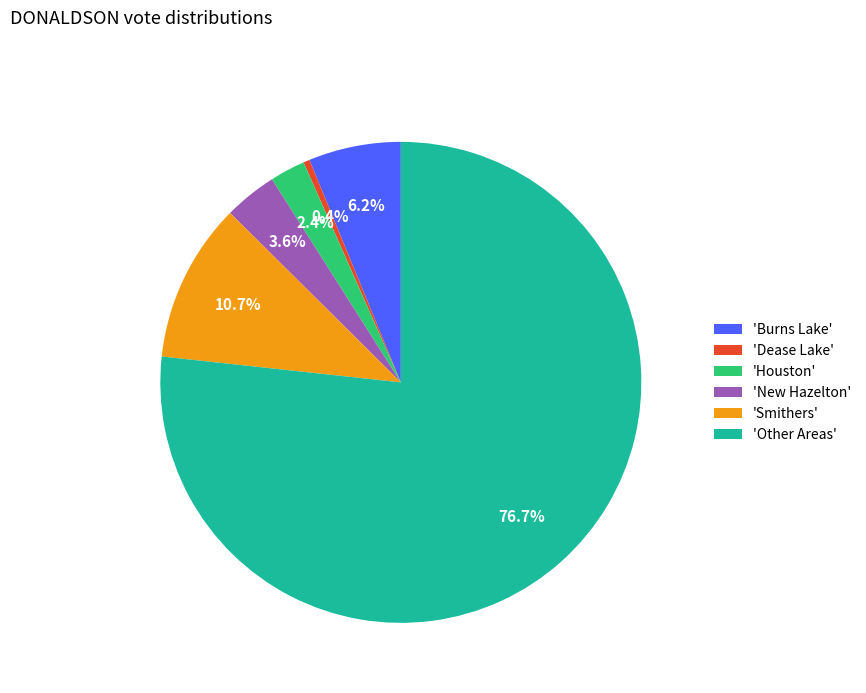

How many slices are in this pie chart?

6